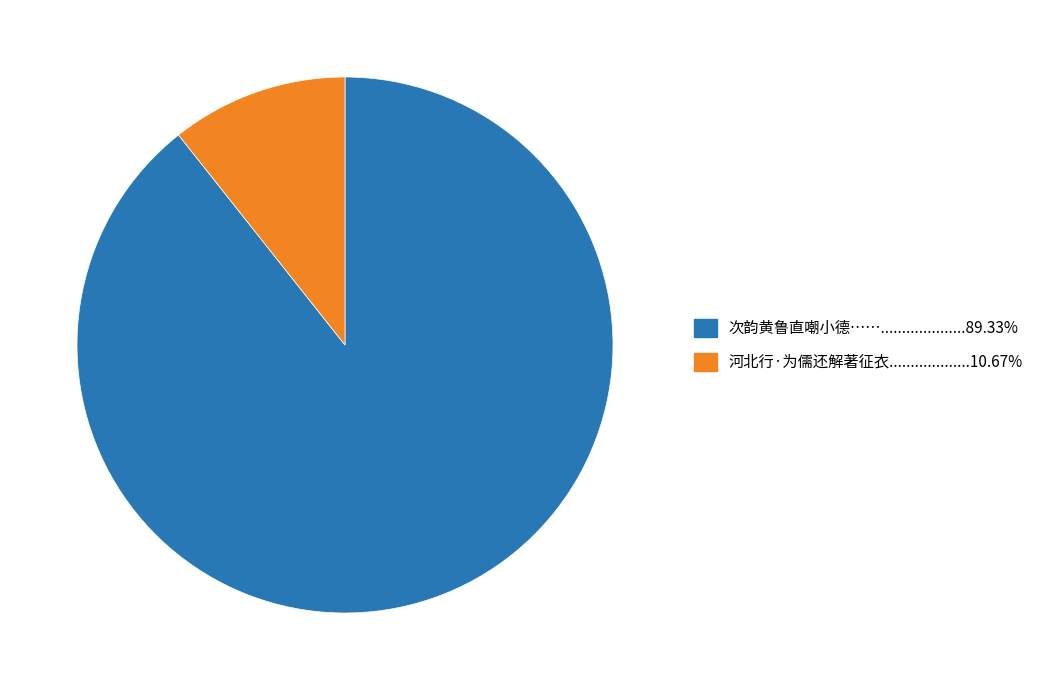

Does any single category account for the majority?

Yes